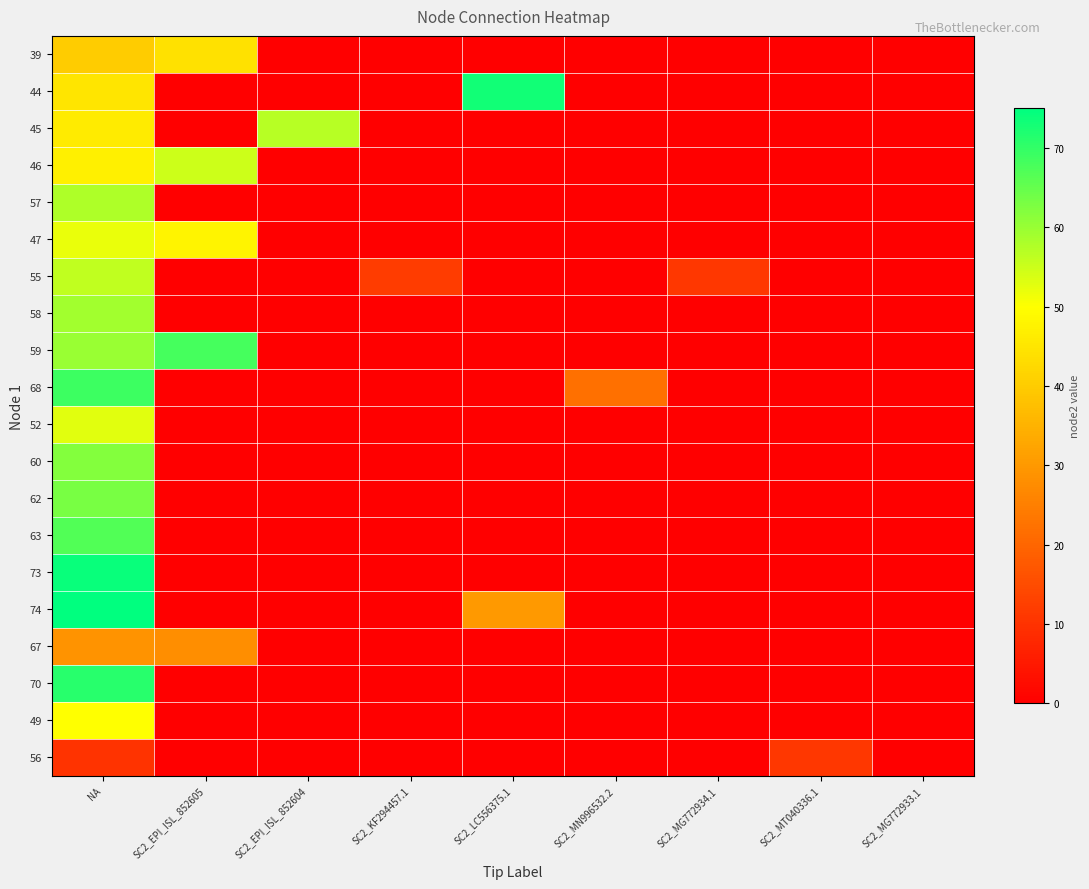

Which has a higher value, NA or SC2_EPI_ISL_852604?

NA